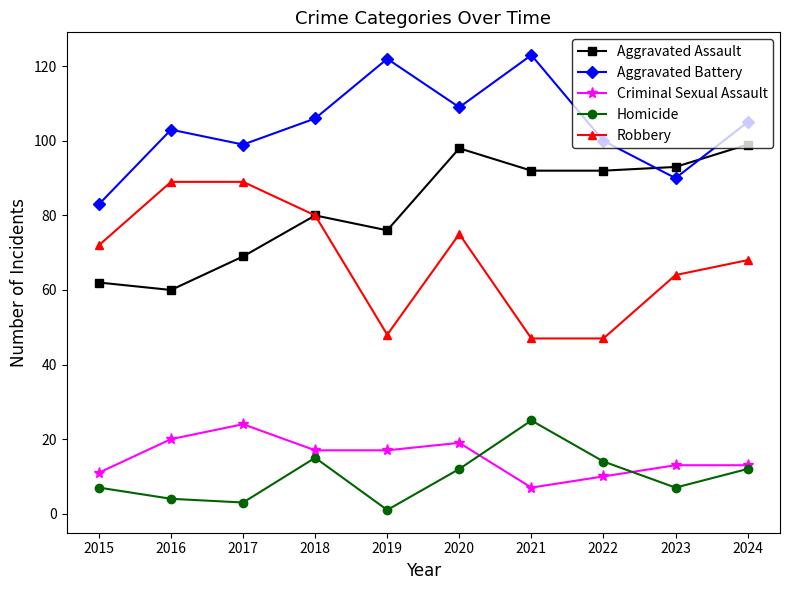

Which series changed the most between 2017 and 2019?

Robbery